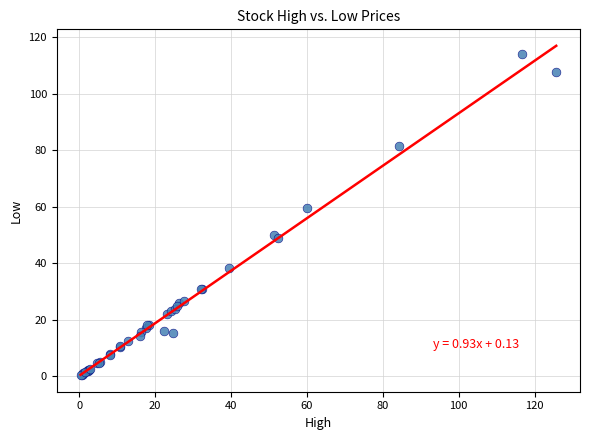

What Y value in the scatter plot is closest to 57?

59.5